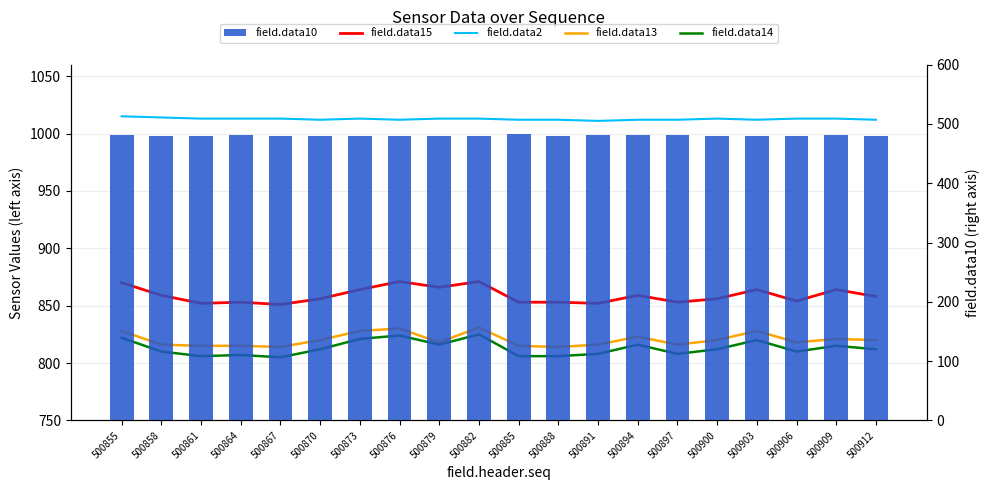

What is the value of the field.data2 bar at the 13th from the left?

1011